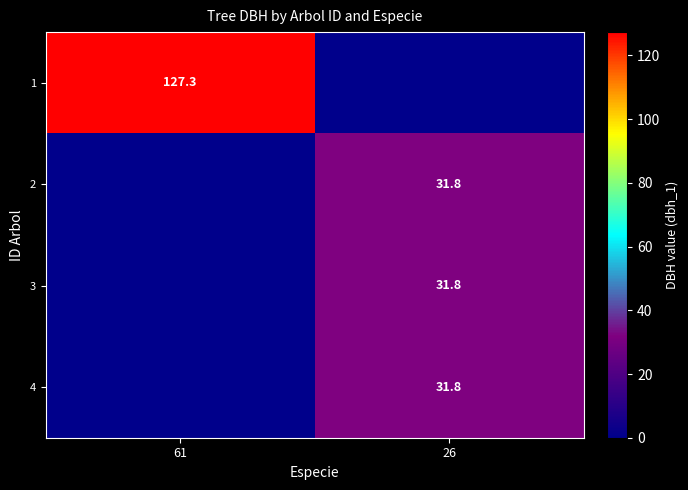

The value of 1 at 61 is 182.9. True or false?

False